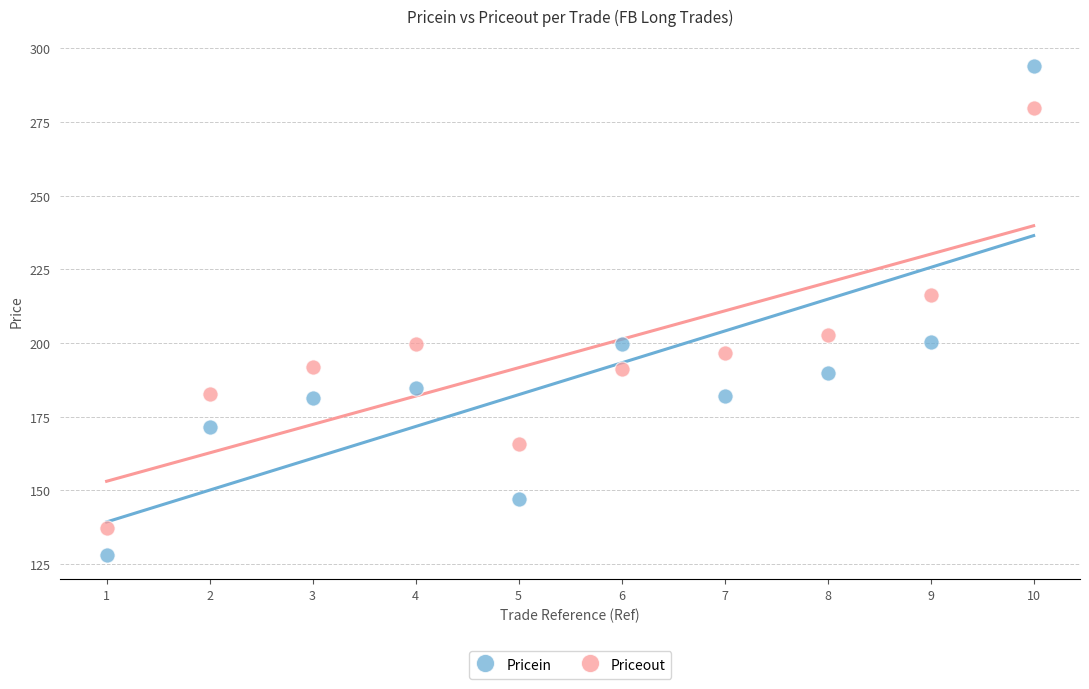

Which series contains the highest Y value?

Pricein